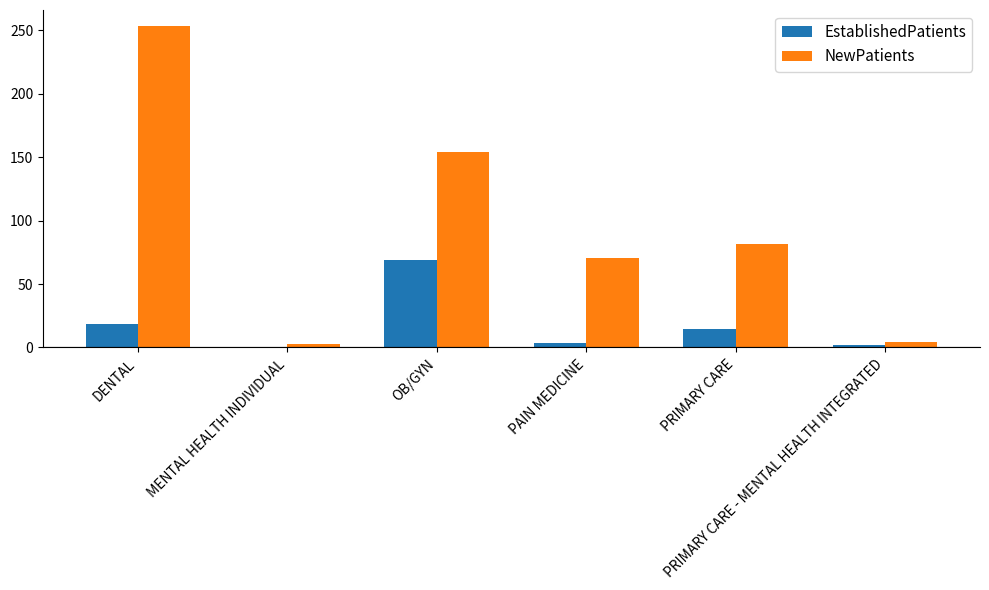

What is the average value of the NewPatients series?

94.3